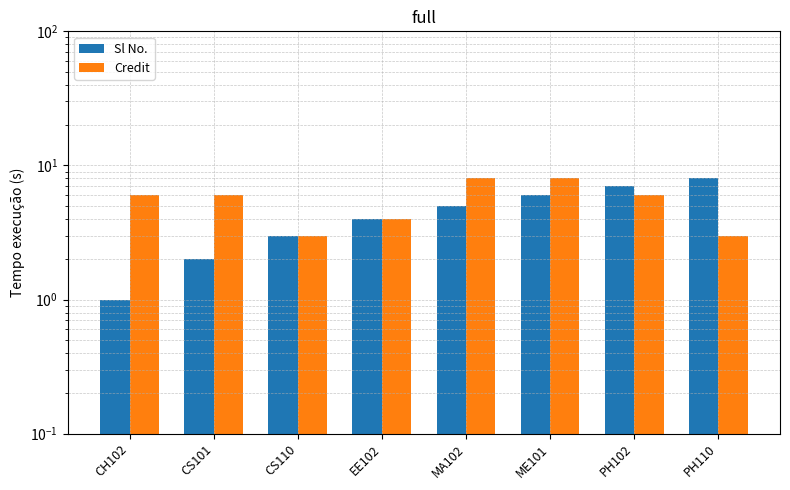

Rank the categories by Sl No. value from lowest to highest.

CH102, CS101, CS110, EE102, MA102, ME101, PH102, PH110